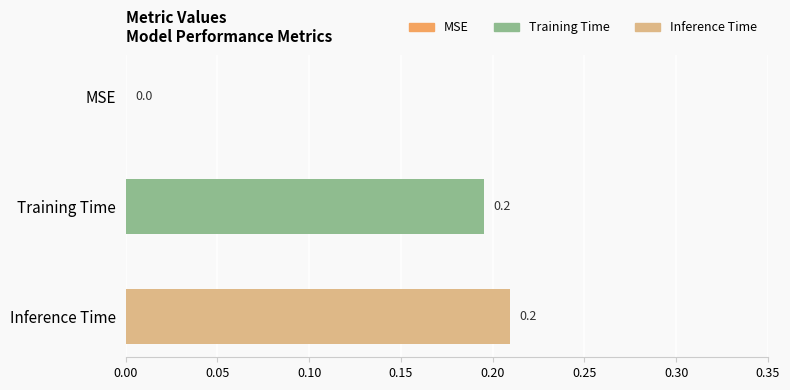

How many data points are above 0?

2